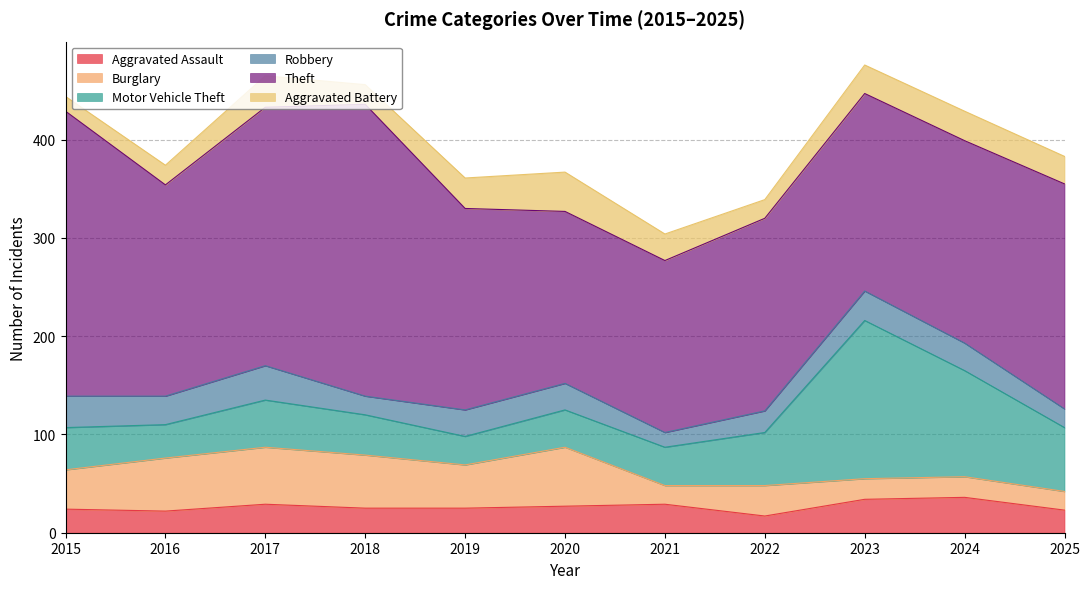

Reading right to left, list all the values displayed in this chart.

Aggravated Assault: 23	36	34	17	29	27	25	25	29	22	24
Burglary: 19	21	21	31	19	60	44	54	58	54	40
Motor Vehicle Theft: 65	108	161	54	39	38	29	41	48	34	43
Robbery: 19	28	30	22	15	27	27	19	35	29	32
Theft: 229	206	201	196	175	175	205	297	263	215	290
Aggravated Battery: 28	30	29	19	27	40	31	20	32	20	15